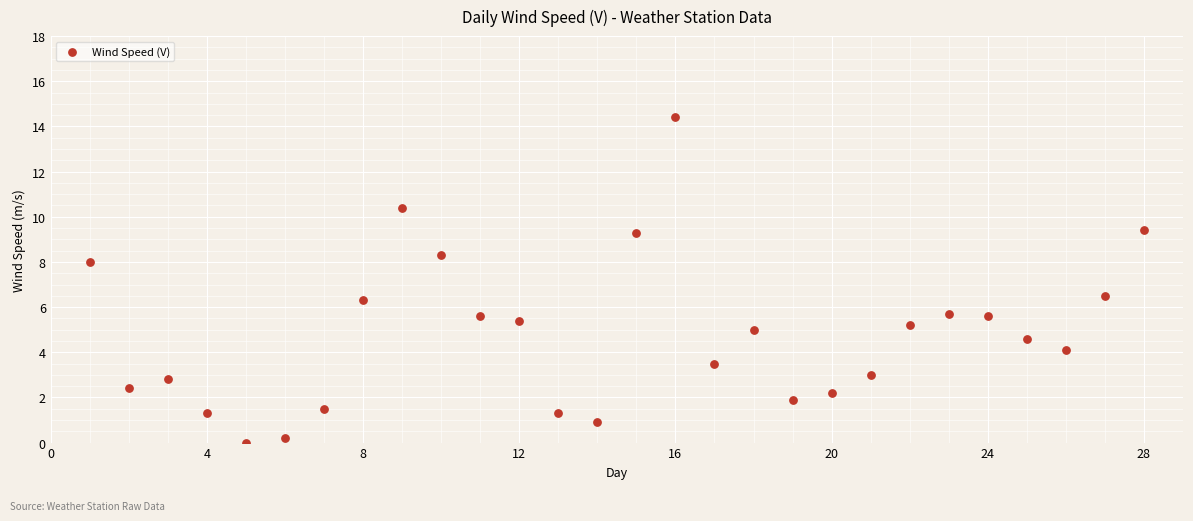

What is the range of Y values (max minus min)?

14.4